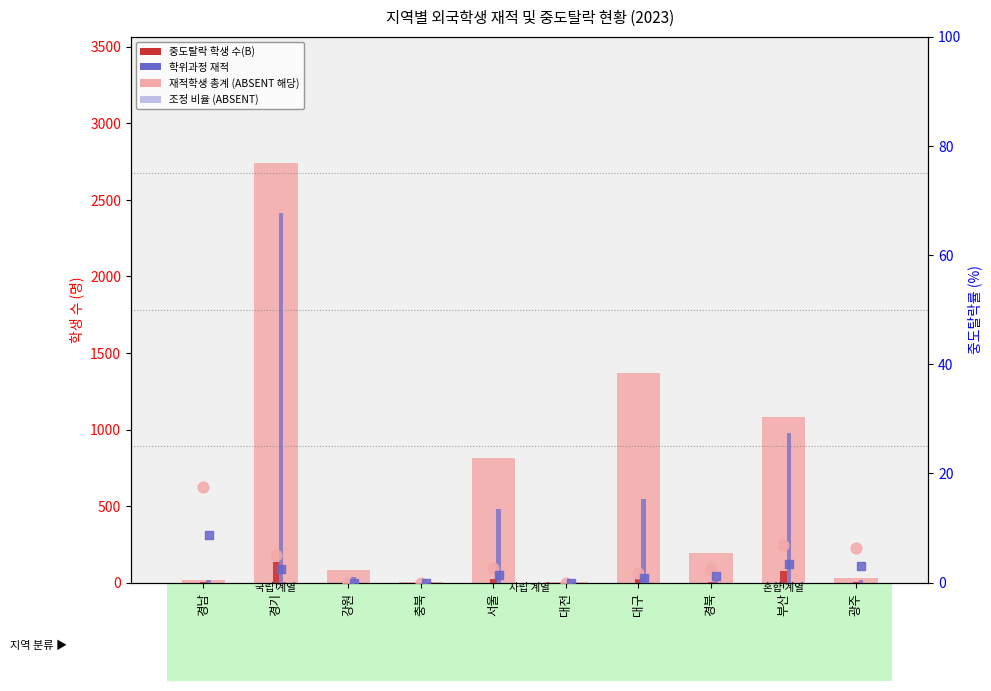

At which category is the sum across all series the highest?

경기